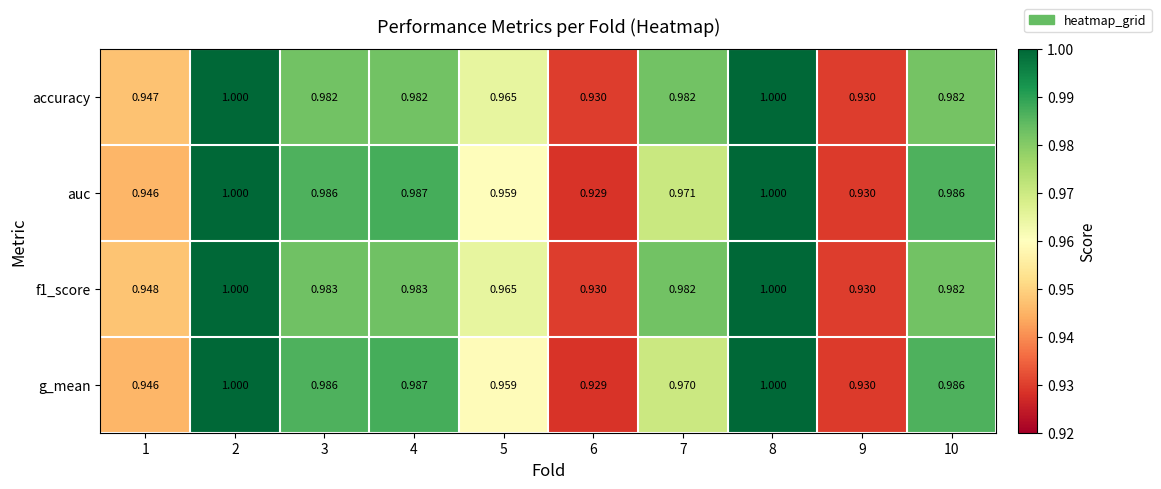

Is the value of auc at 8 greater than the value of g_mean at 4?

Yes